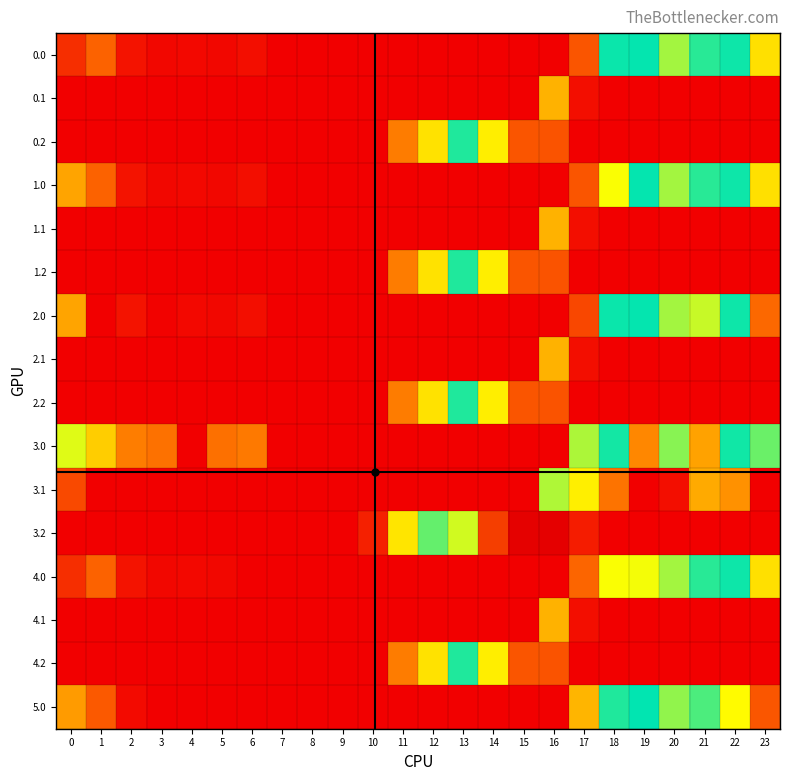

What is the difference between the highest and lowest values at 4?

4.9